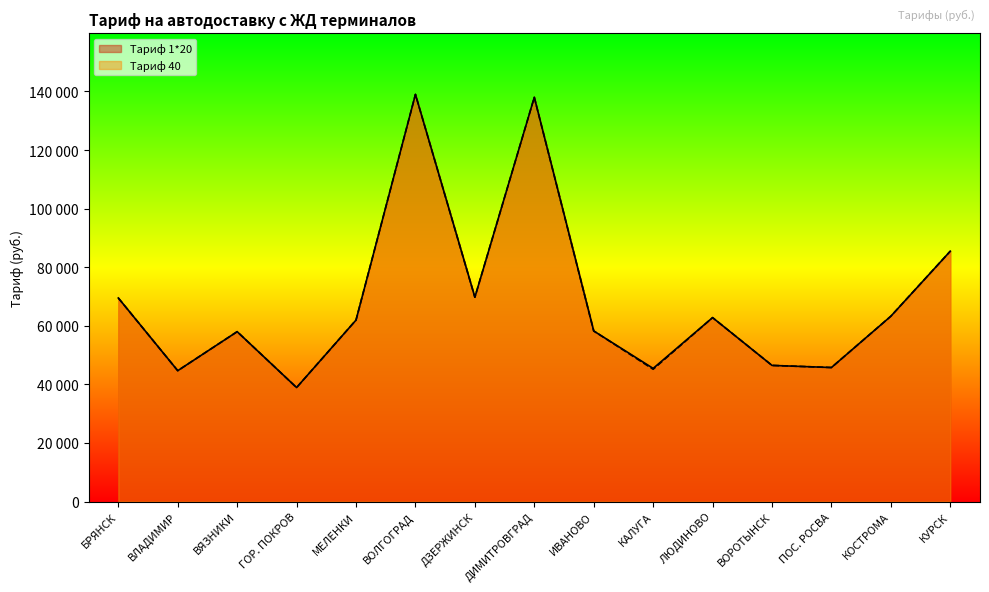

True or false: Тариф 40 and Тариф 1*20 cross at least once.

False